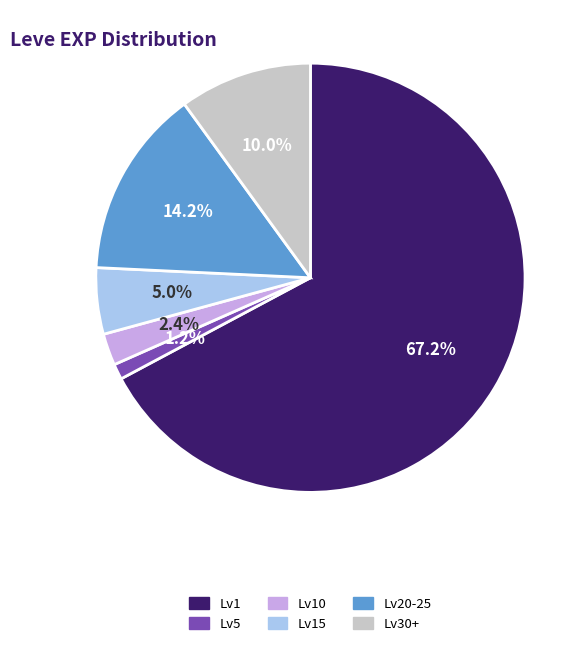

Is there any slice that represents more than half of the pie?

Yes